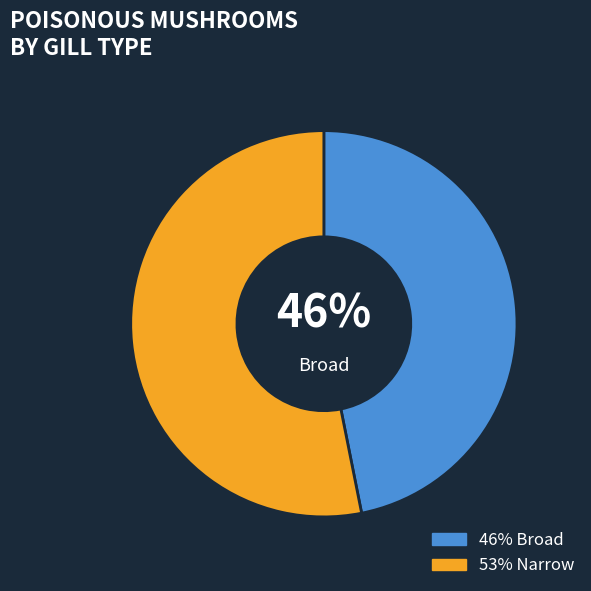

What is the largest slice in the pie chart?

Narrow